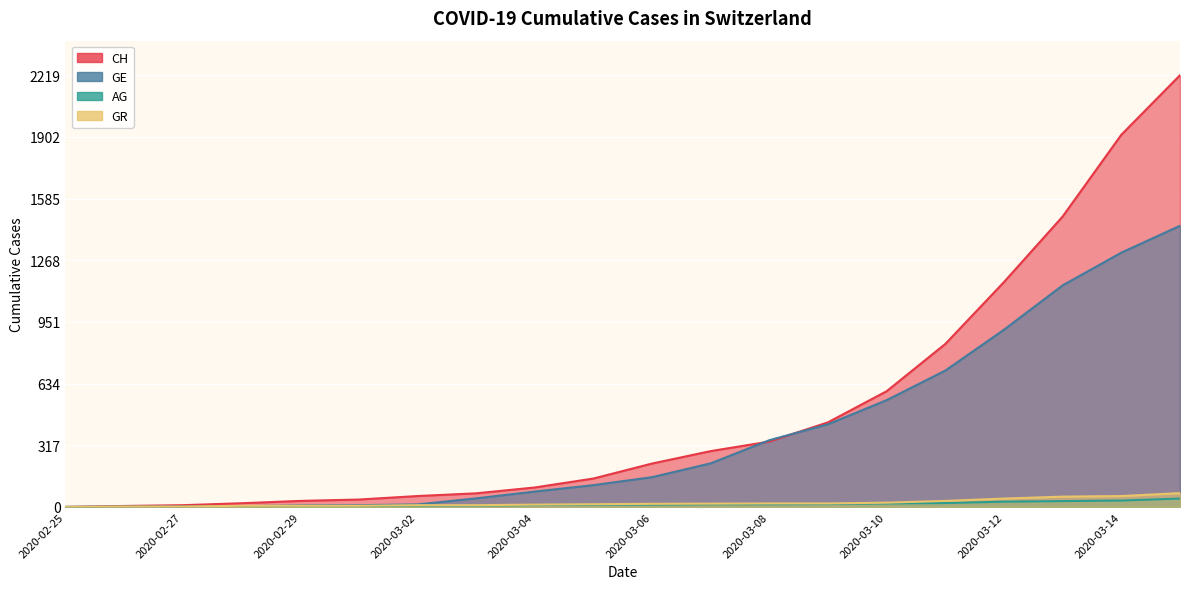

How many lines are shown in the chart?

4